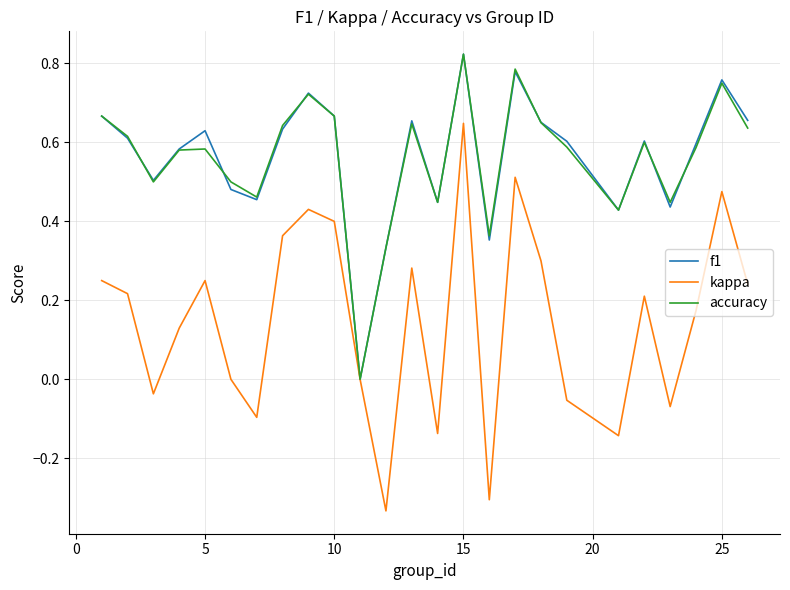

Which category has the highest value across all series?

15